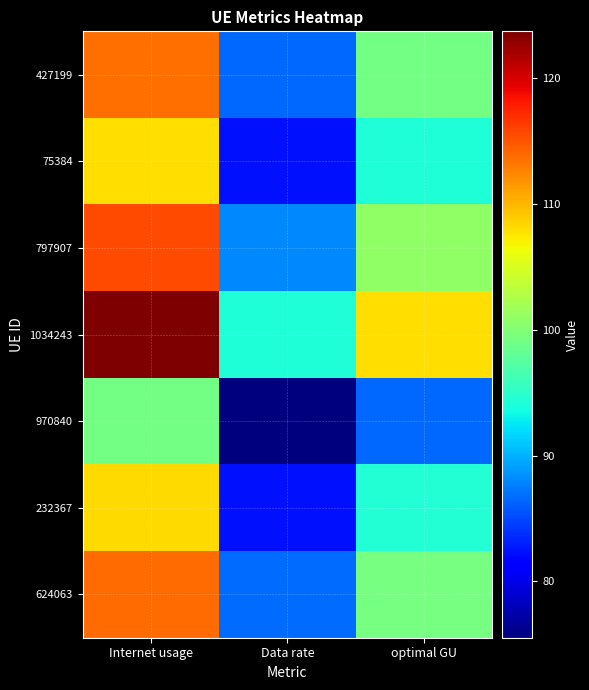

Rank the series by their maximum value, from lowest to highest.

970840, 75384, 232367, 427199, 624063, 797907, 1034243